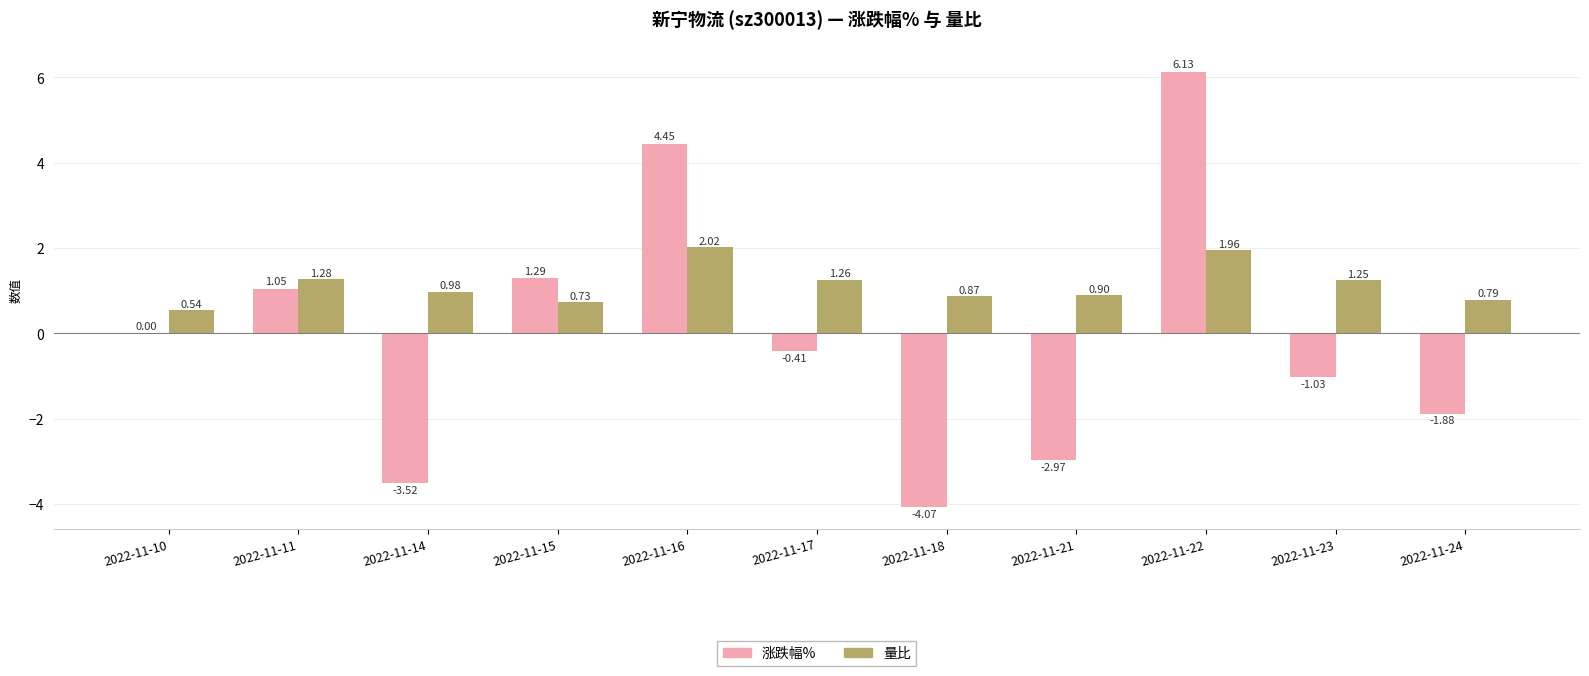

What is the difference between the 涨跌幅% values at 2022-11-15 and 2022-11-16?

3.2